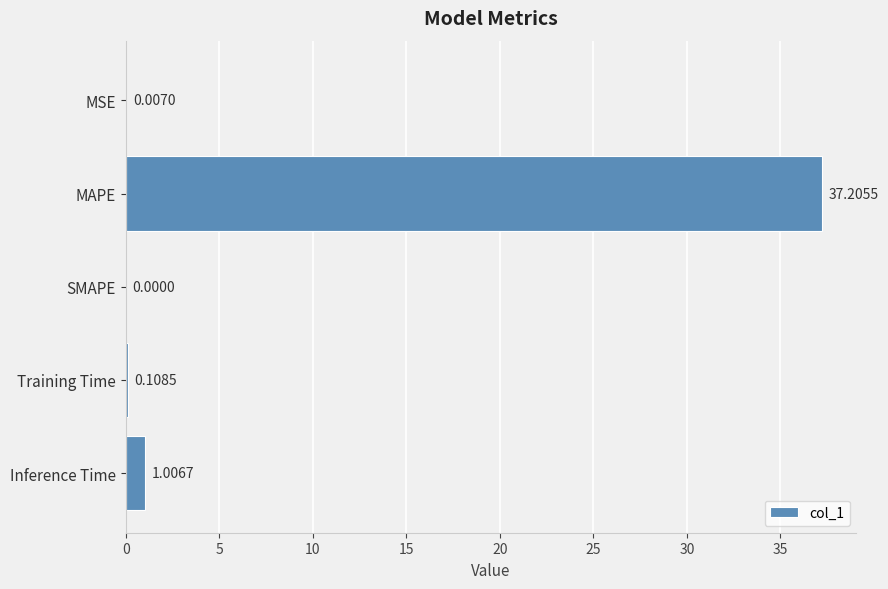

What is the sum of all values?

38.3